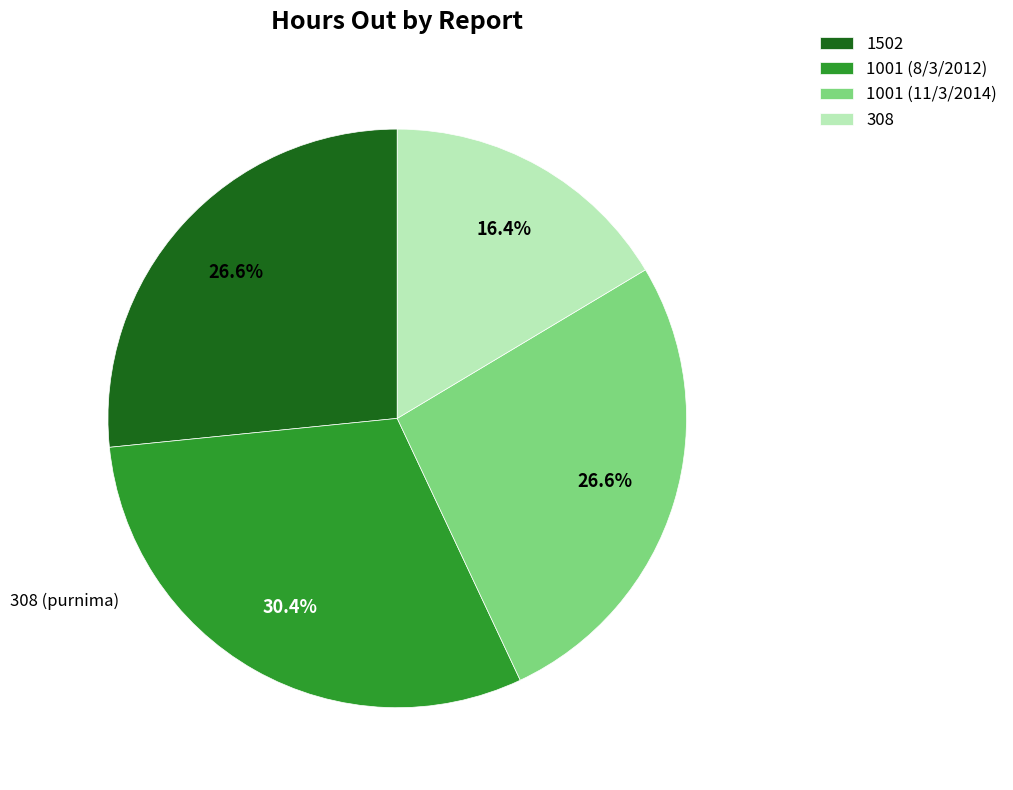

The 1502 slice represents 38% of the pie. True or false?

False